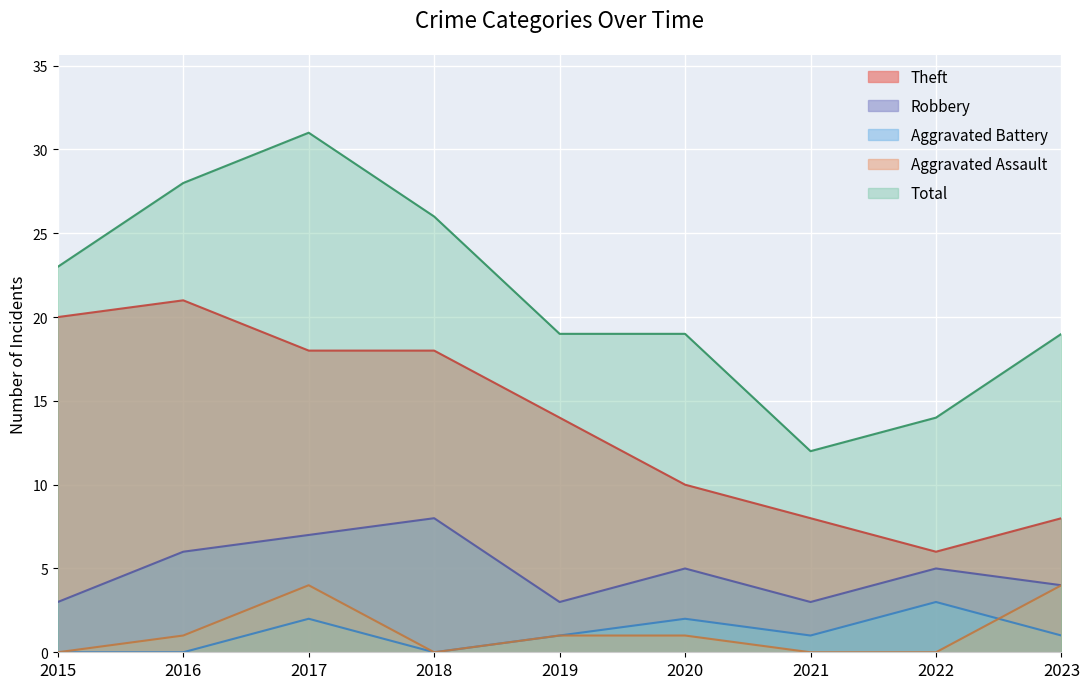

How many data points does each series have?

9